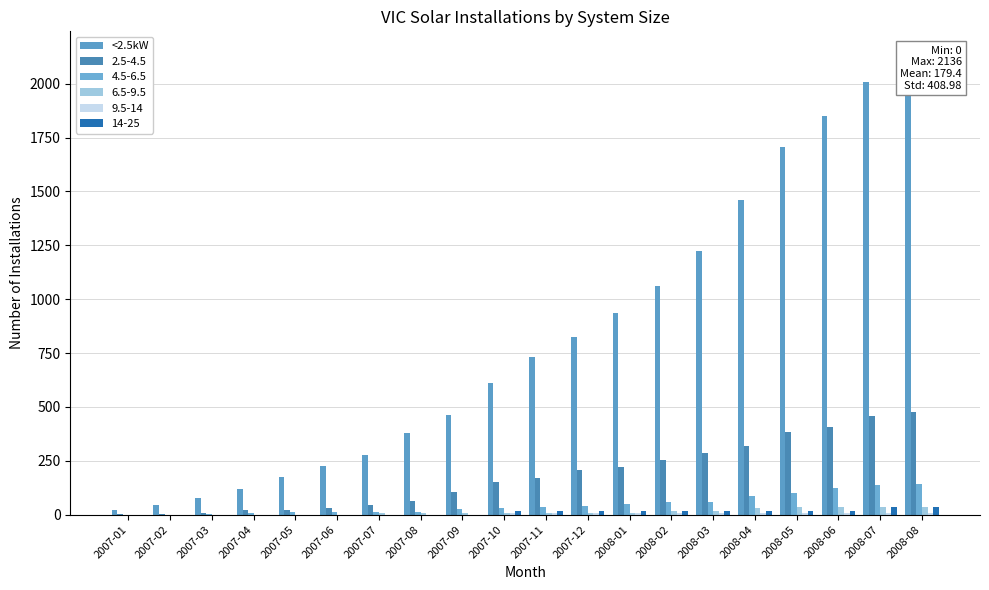

What is the label of the 11th bar from the right?

2007-10